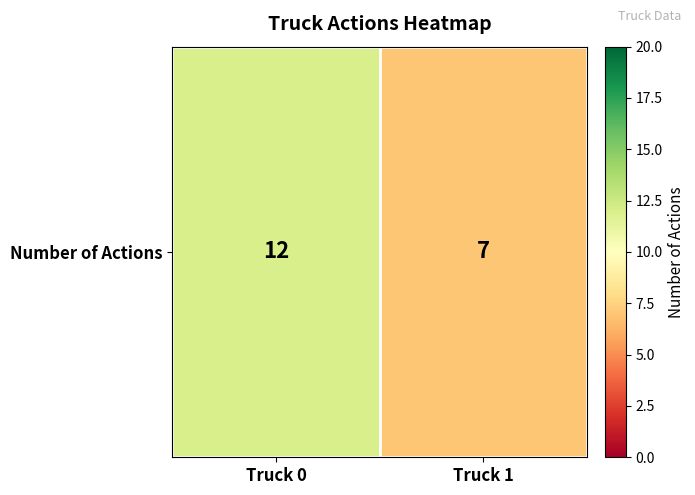

What is the average value?

10